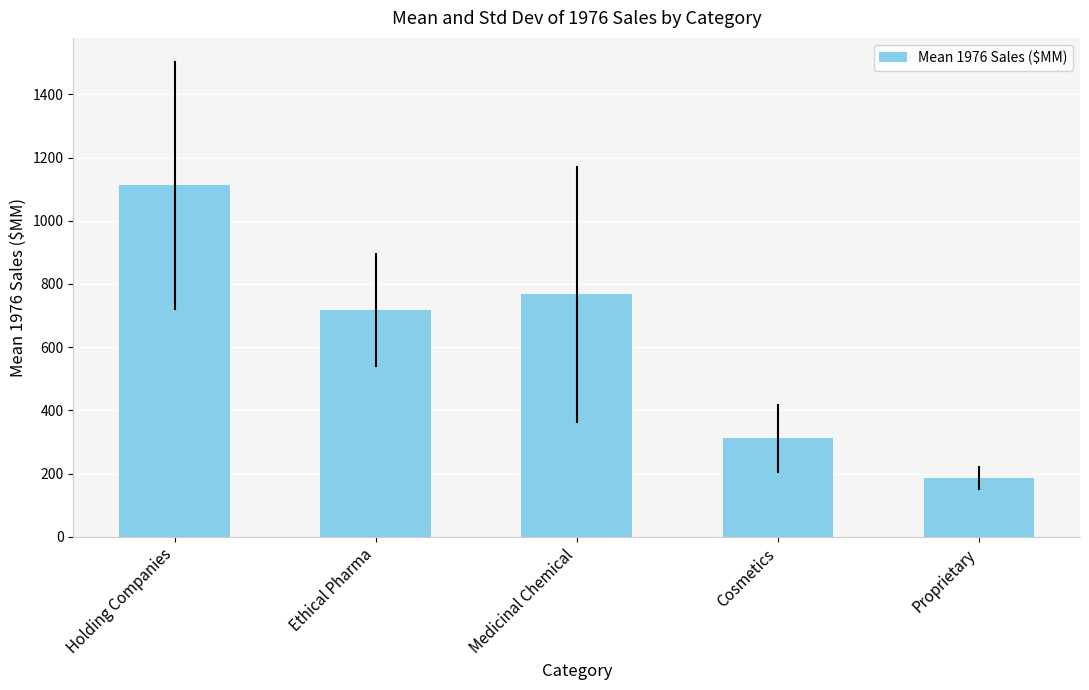

Reading left to right, transcribe all the data shown in this chart.

1112.5	716.7	766.7	311.4	185.0